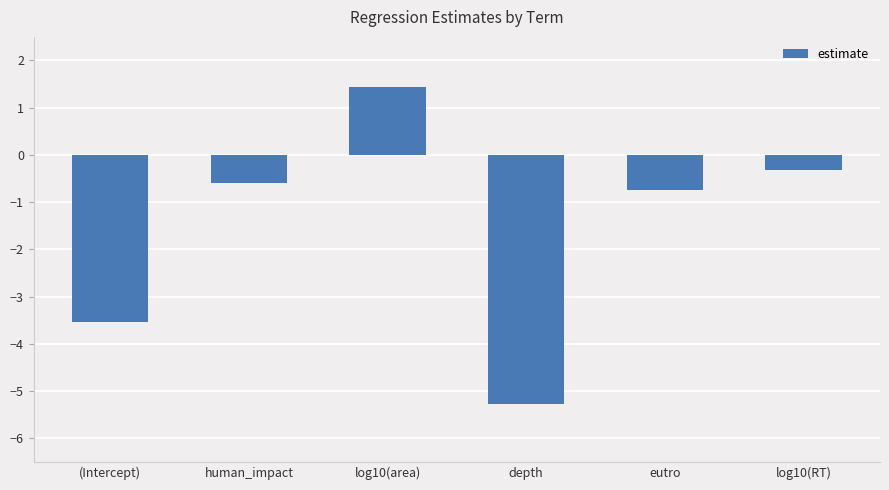

What is the change in value from (Intercept) to human_impact?

+2.9